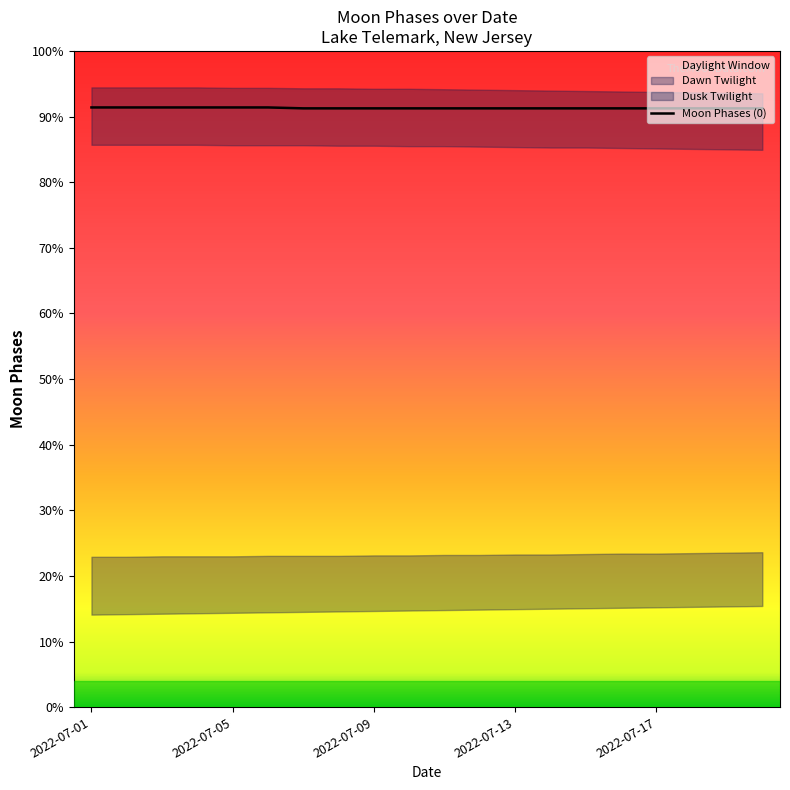

Reading left to right, extract all data points from this chart.

91.4	91.4	91.4	91.4	91.4	91.4	91.3	91.3	91.3	91.3	91.3	91.3	91.3	91.3	91.3	91.3	91.3	91.3	91.3	91.3